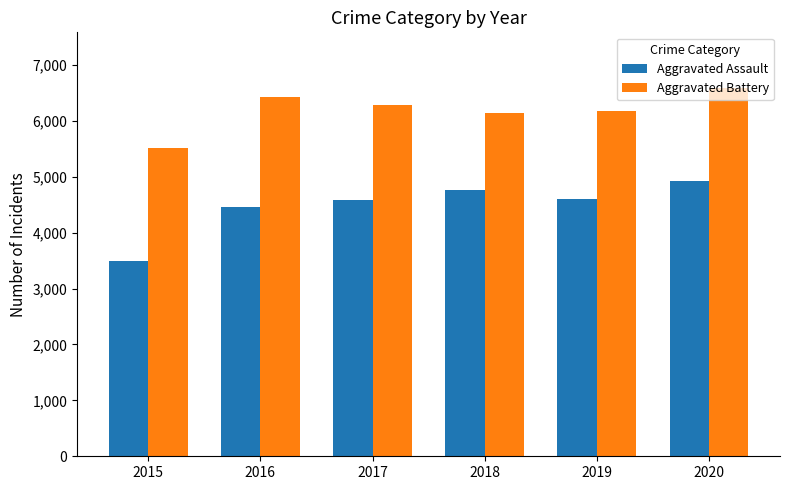

Which series has the widest spread of values?

Aggravated Assault